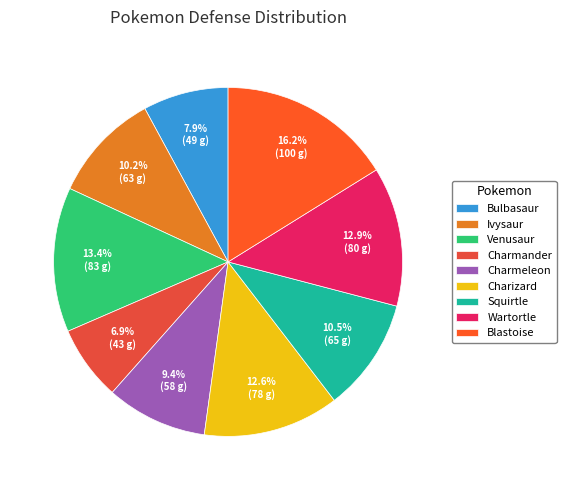

How much of the chart is everything except Venusaur?

86.6%